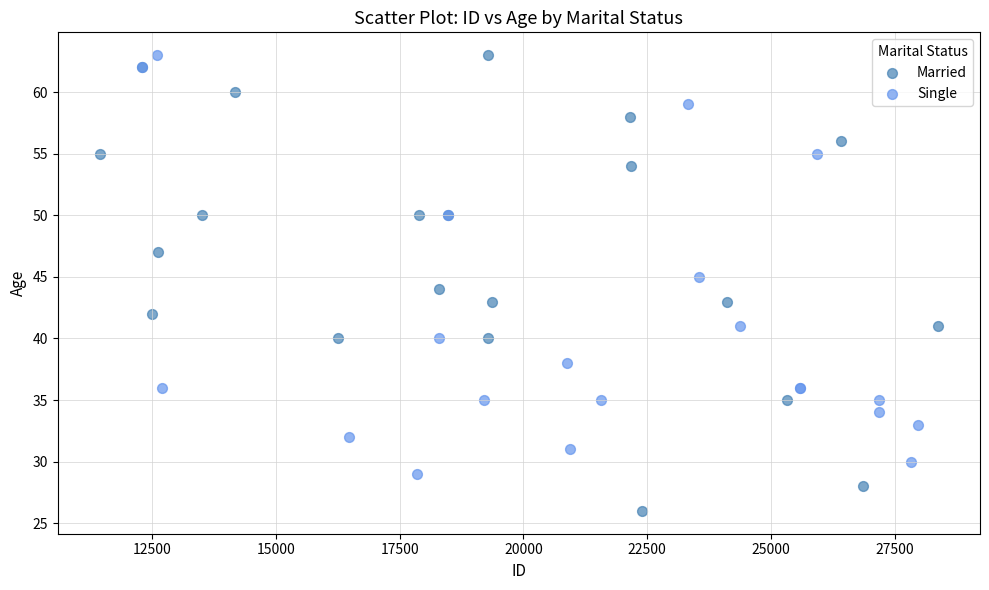

Which series has the largest Y range (max minus min)?

Married